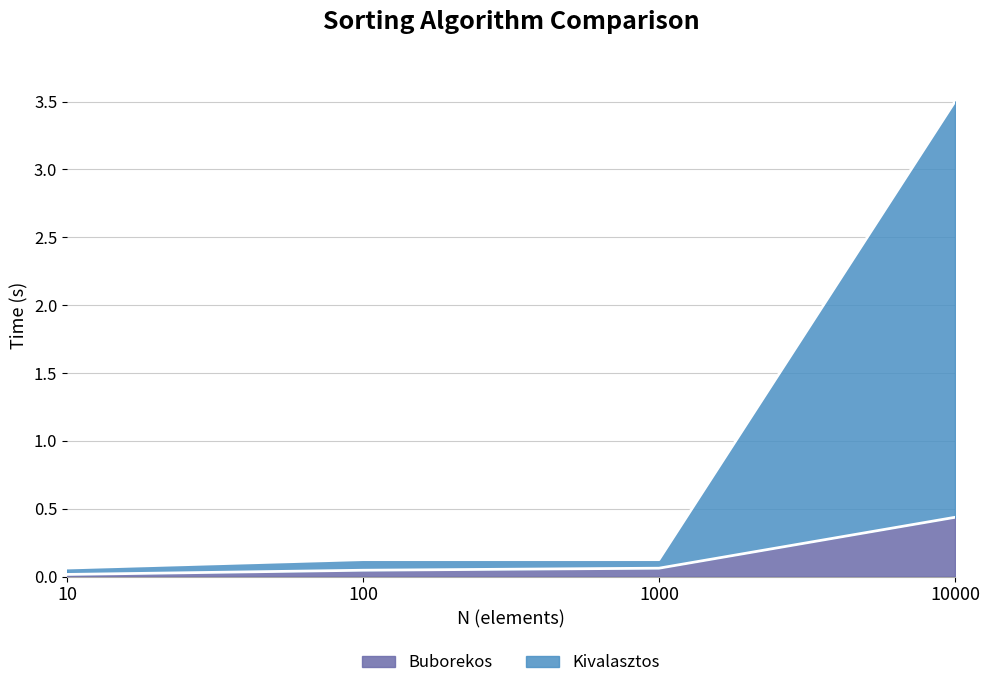

Which series has the widest spread of values?

Kivalasztos